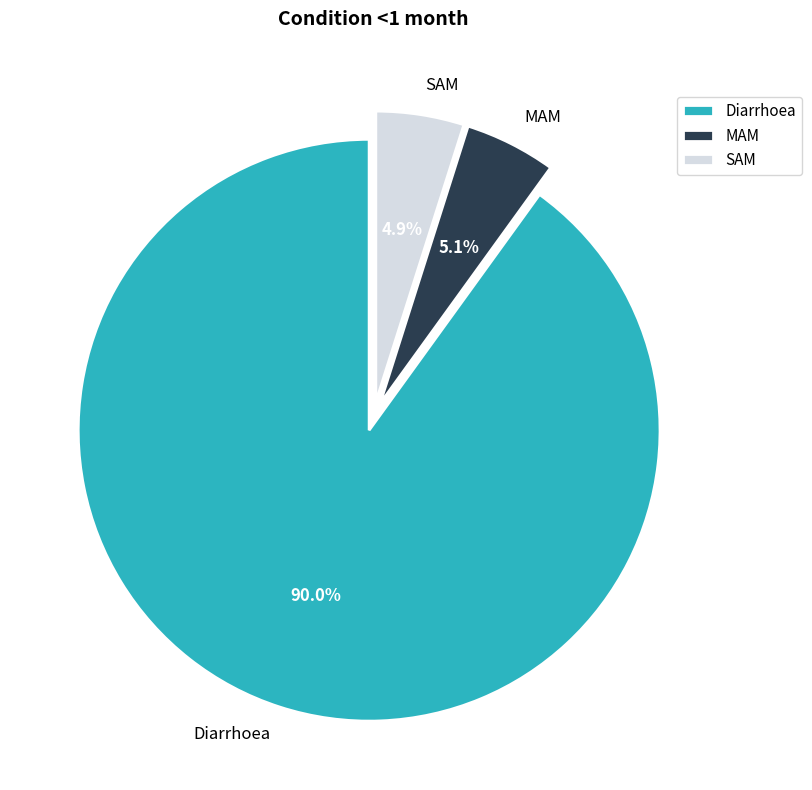

Combined, do Diarrhoea and SAM account for over 50%?

Yes